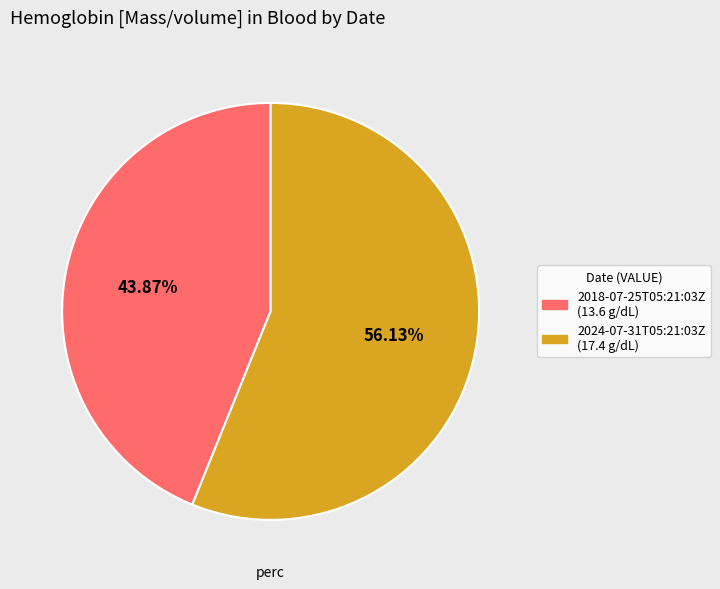

How many segments does this pie chart have?

2